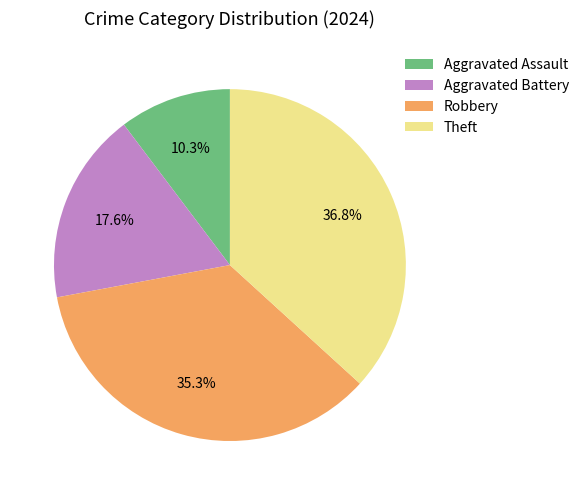

How many slices are in this pie chart?

4